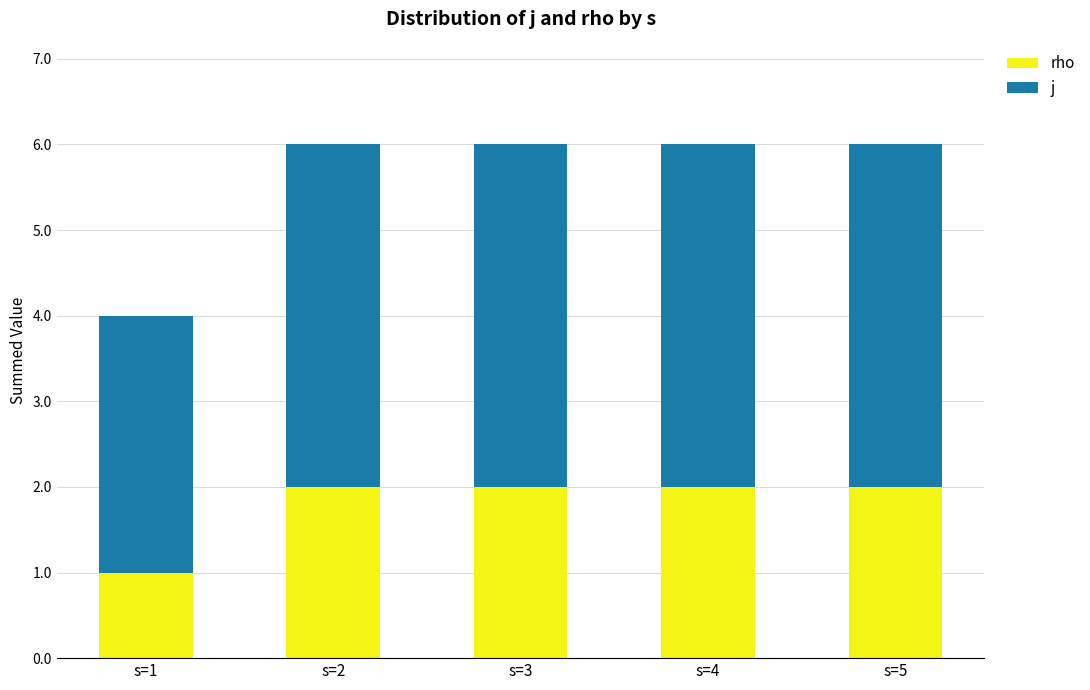

What is the total value across all series at s=5?

6